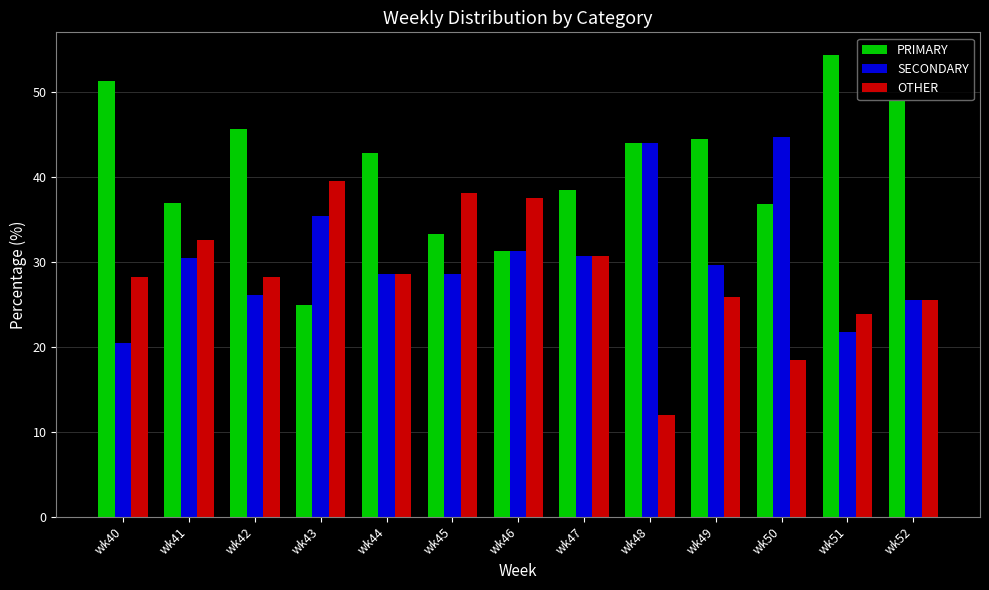

What is the total value across all series at wk41?

100.0